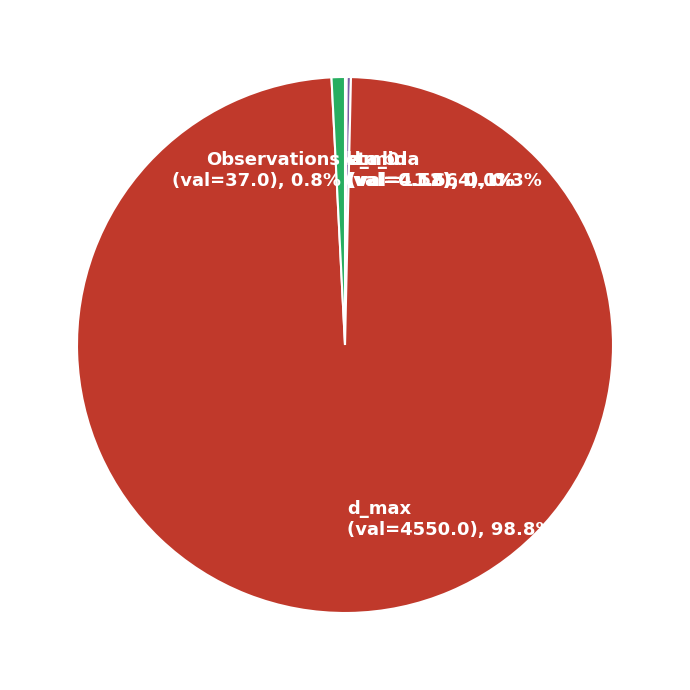

Does d_max represent more than half of the total?

Yes